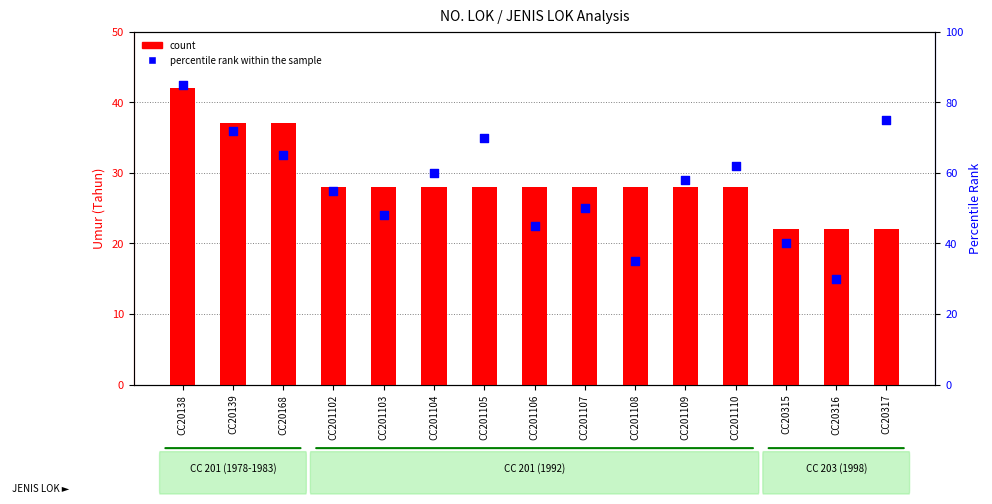

Is the value of count at CC201109 greater than the value of percentile rank within the sample at CC201104?

No